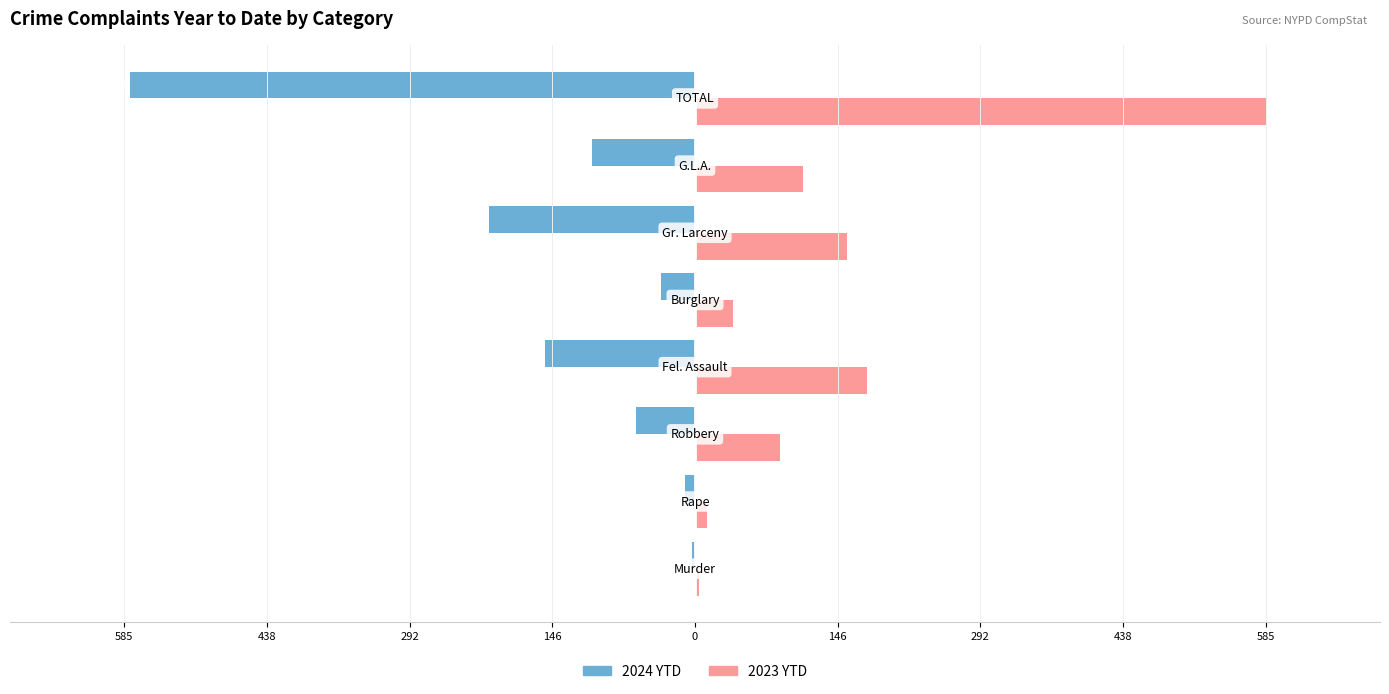

What are all the series names shown in the legend?

2024 YTD, 2023 YTD